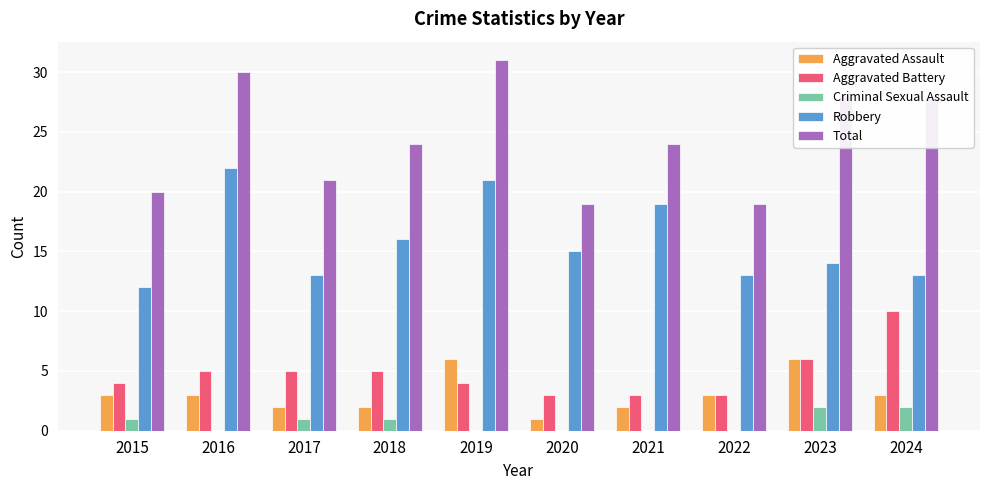

What is the maximum value for Aggravated Assault?

6